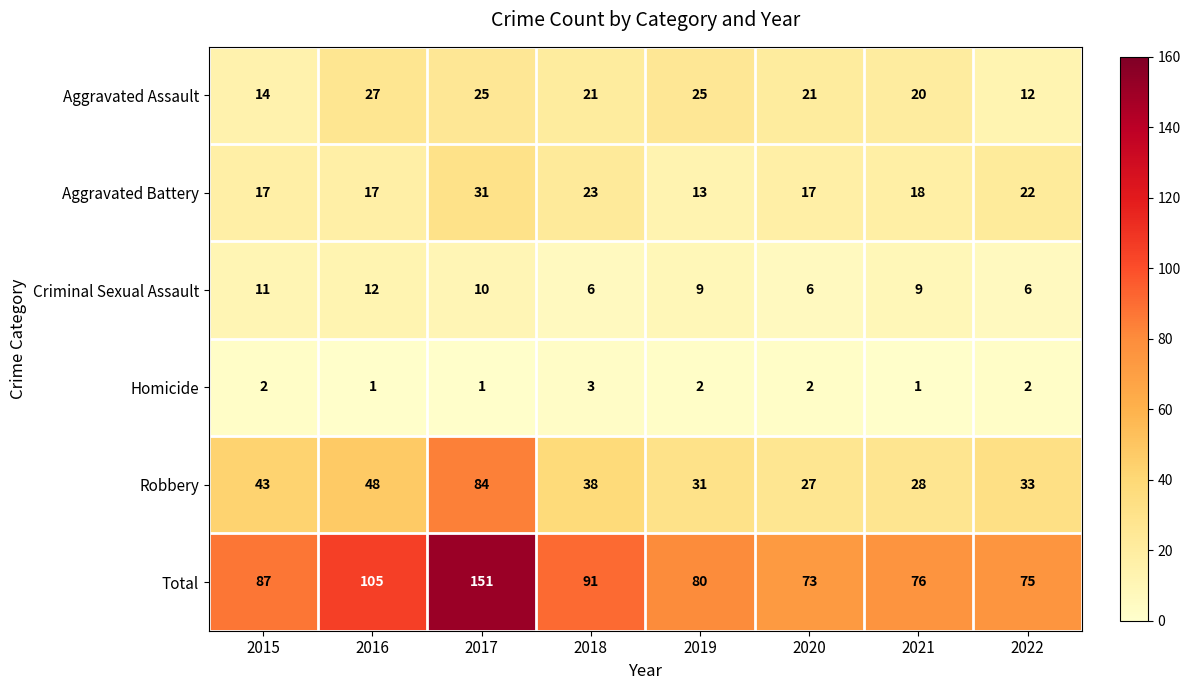

Which series changed the most between 2015 and 2017?

Total